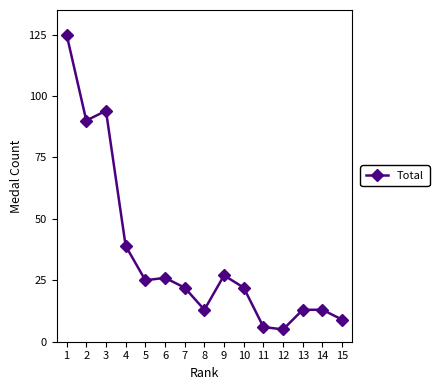

At which label does the data first exceed 22?

1